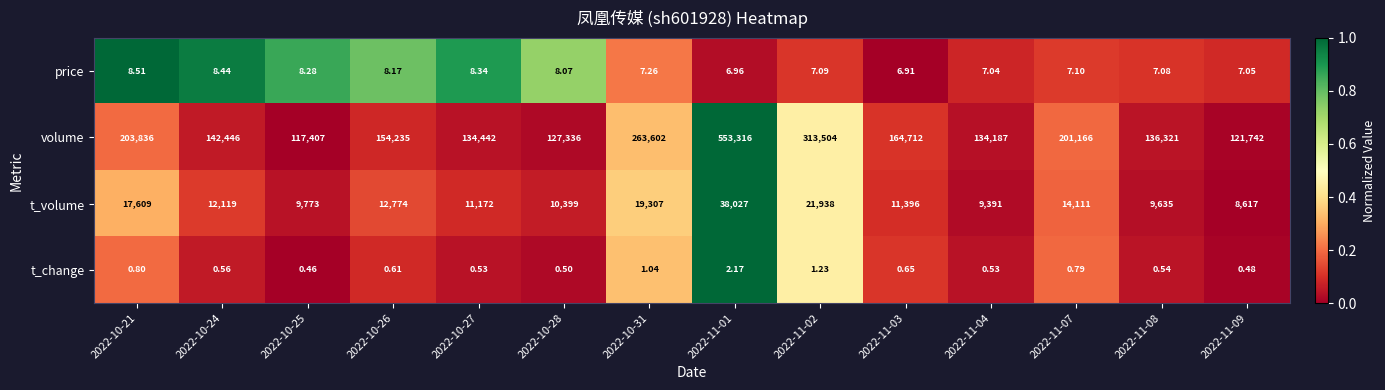

Which series has the largest total across all categories?

volume